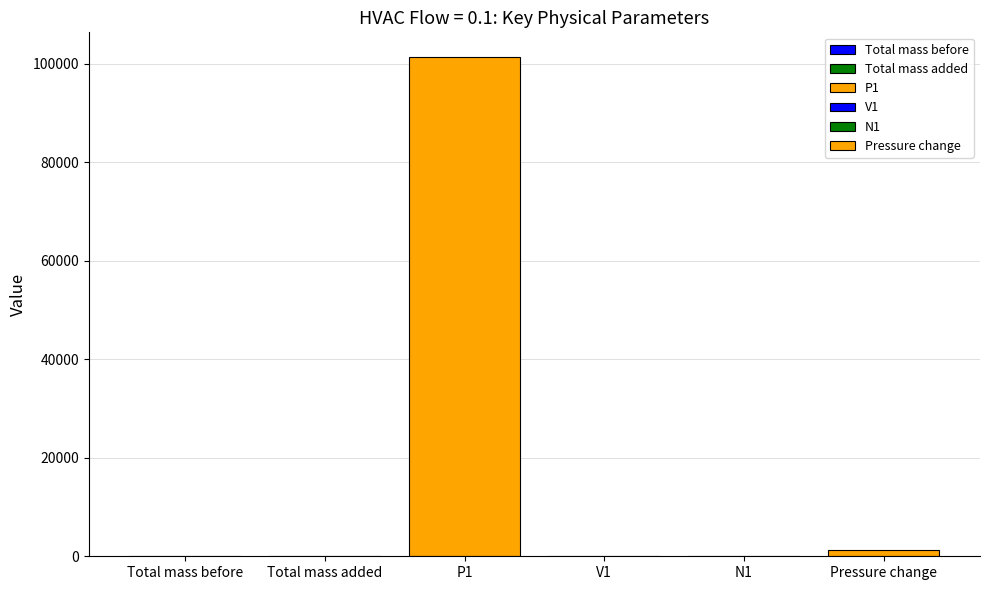

Does the chart contain stacked bars?

No